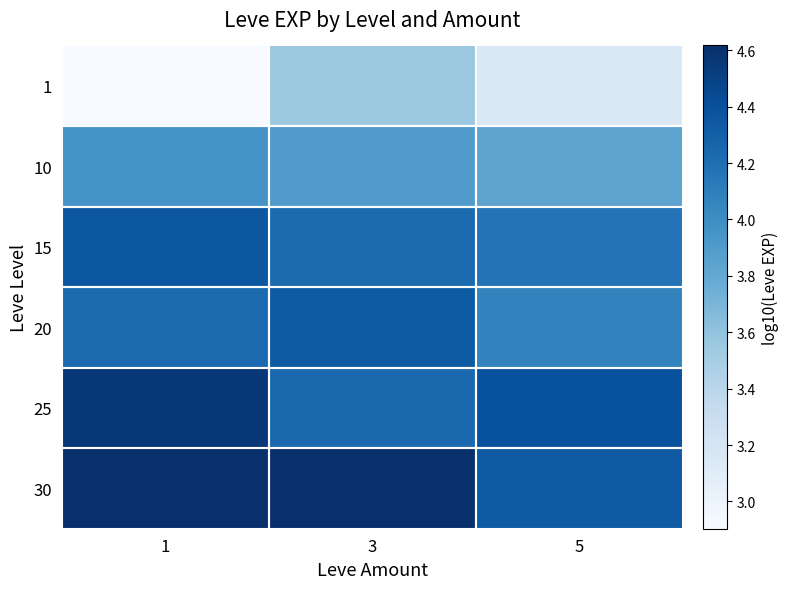

Which series has the largest range (max minus min)?

1